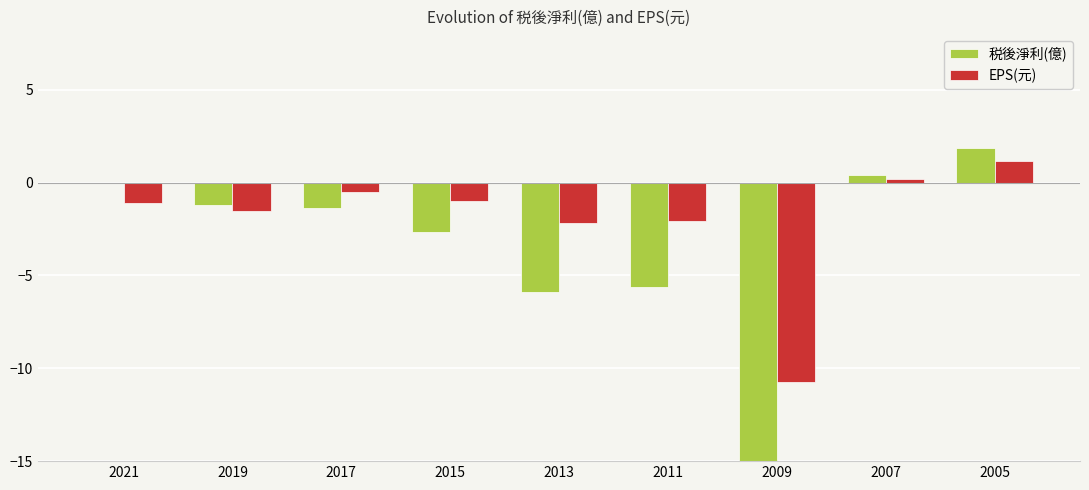

At how many categories does at least one series exceed -1?

5